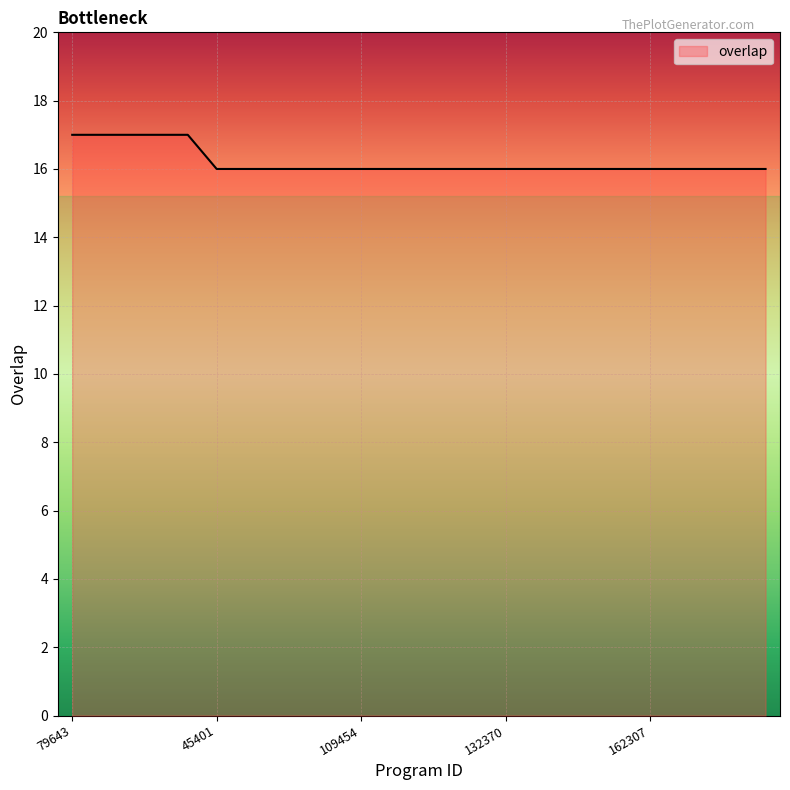

What is the maximum value shown in the chart?

17